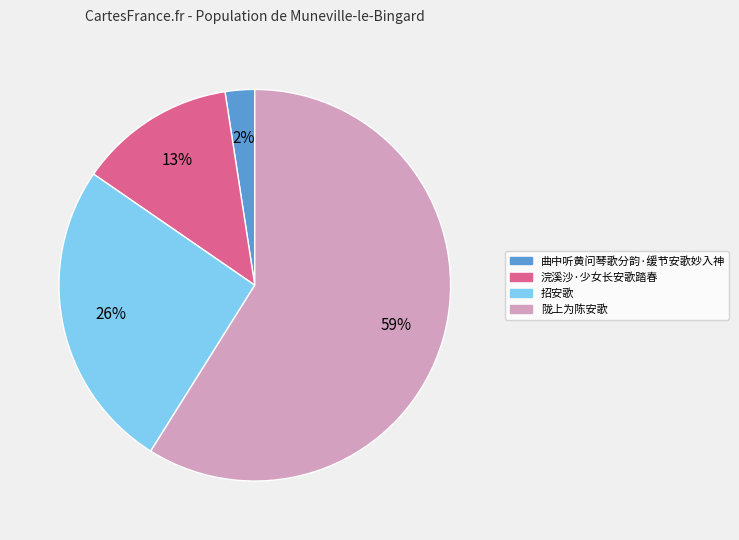

Do 曲中听黄问琴歌分韵·缓节安歌妙入神 and 陇上为陈安歌 together represent more than half of the pie?

Yes